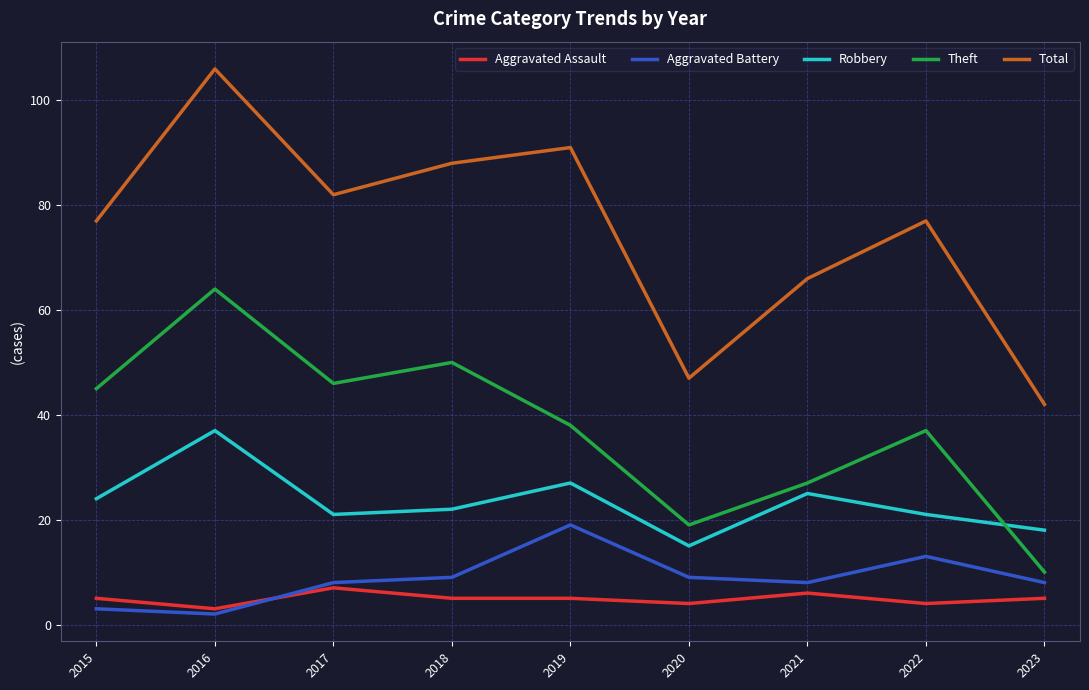

Is this an area chart (filled region under the line)?

No